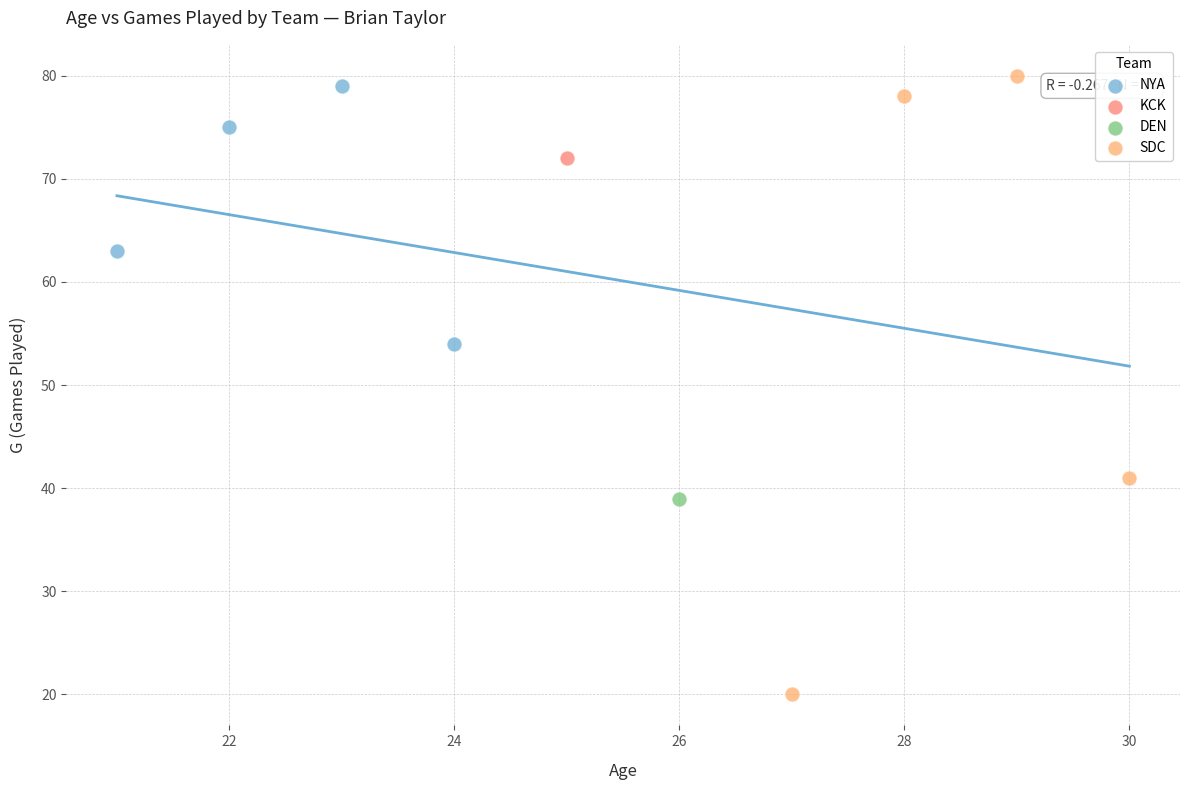

What are all the series names shown in the legend?

NYA, KCK, DEN, SDC